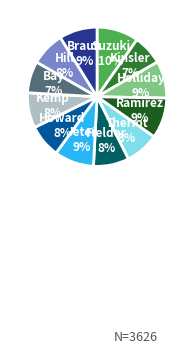

Does any single category account for the majority?

No